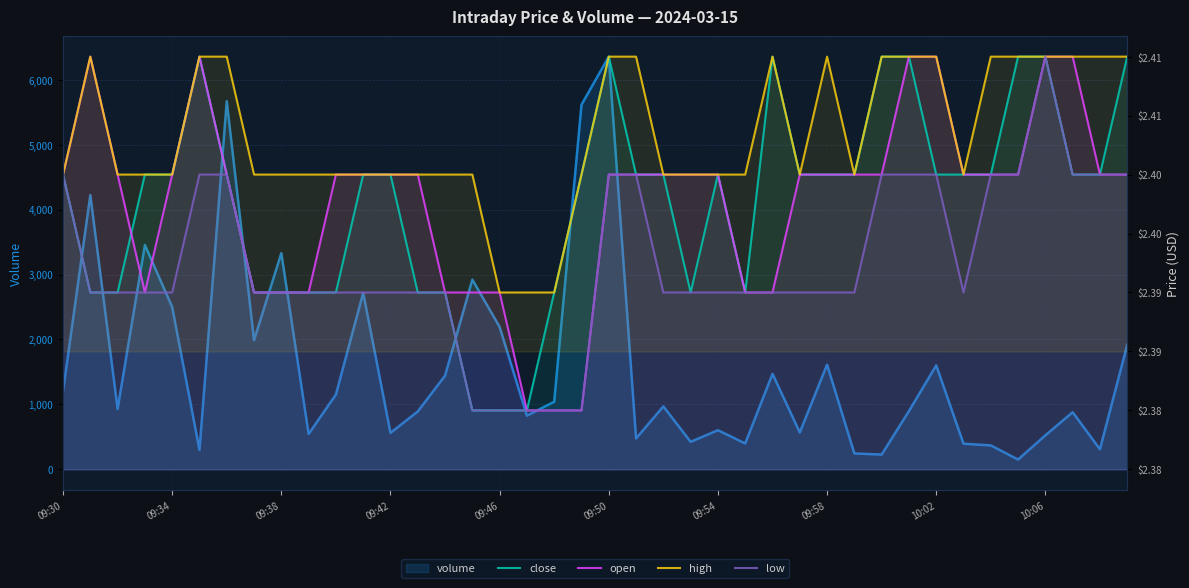

List the series in order of their peak value, highest first.

close, open, high, low